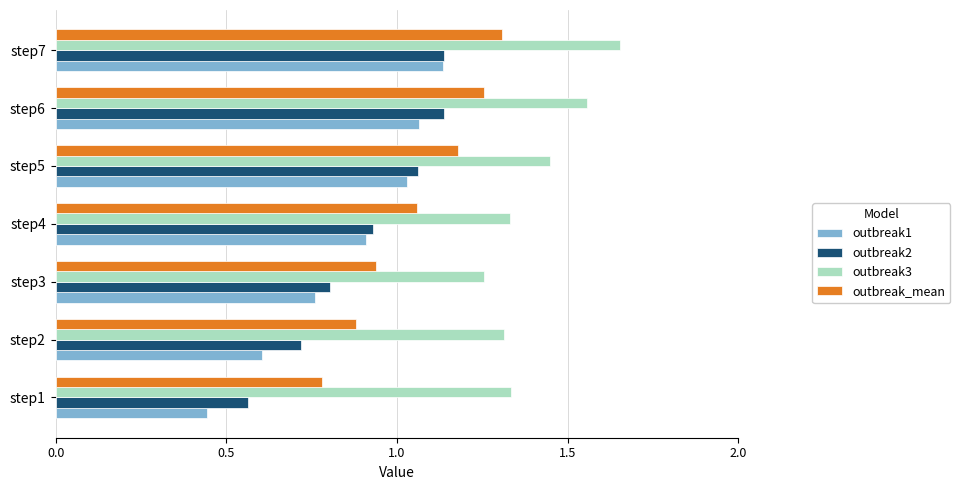

At which category is the sum across all series the highest?

step7